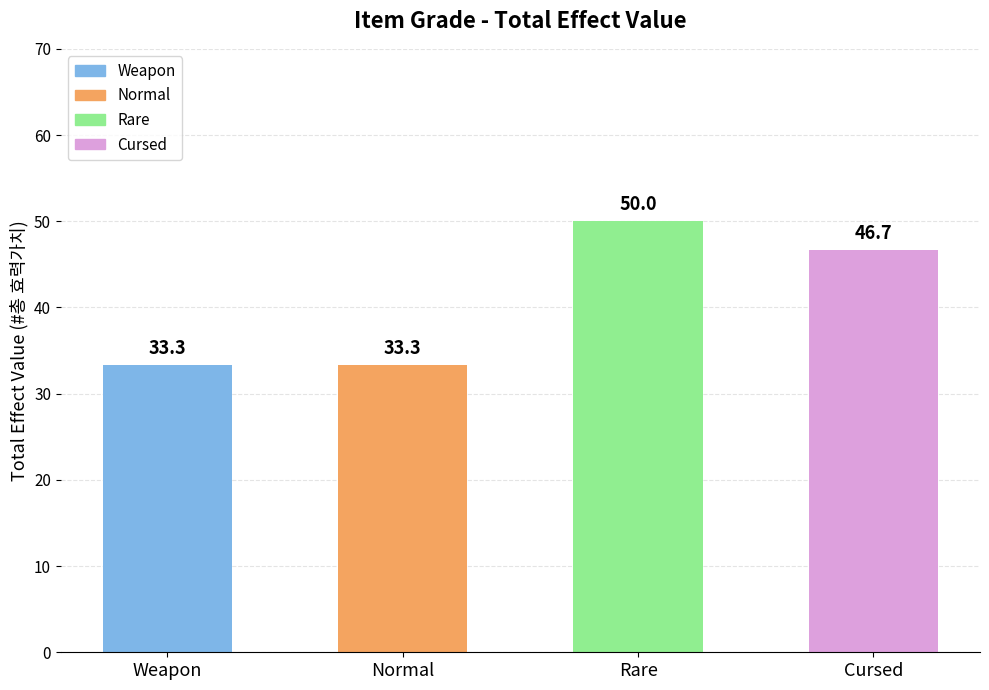

At which label does the data first exceed 46?

Rare